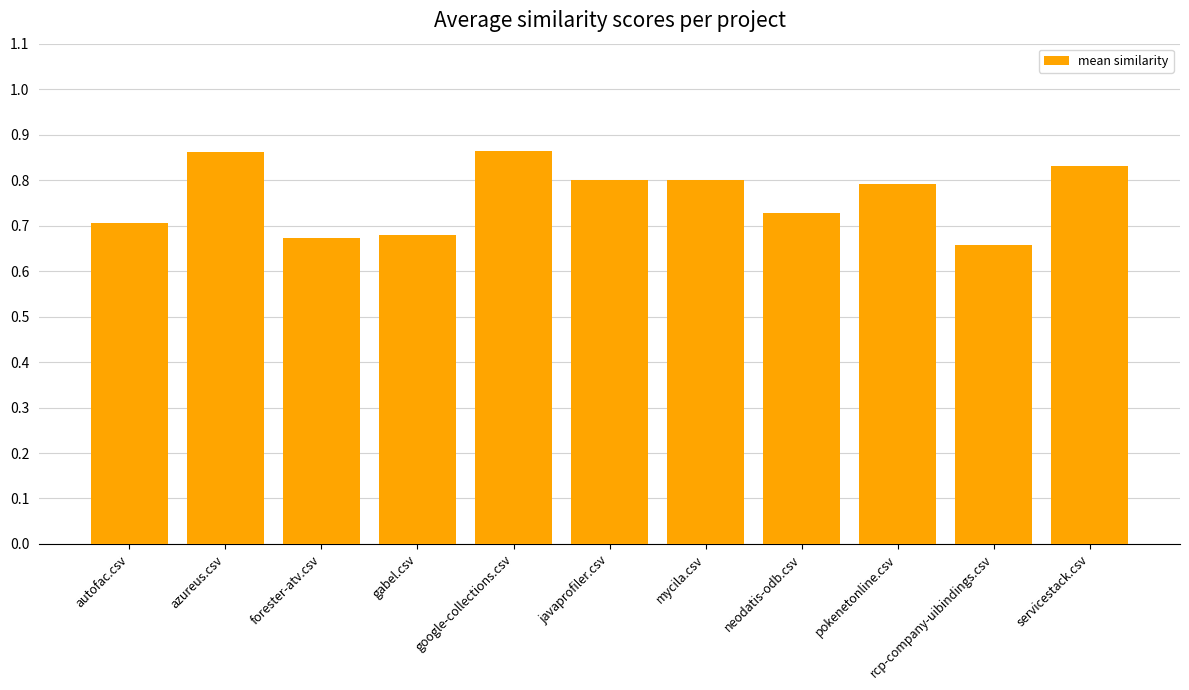

What is the sum of the values at forester-atv.csv and azureus.csv?

1.5